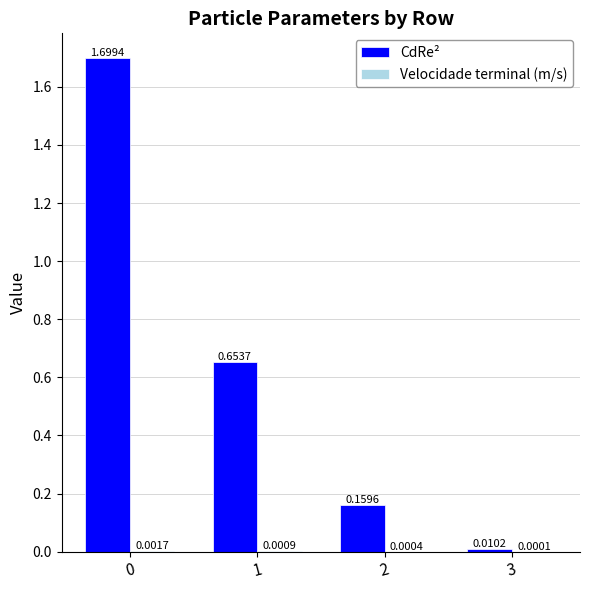

Between 2 and 3, which series saw the biggest shift?

CdRe²